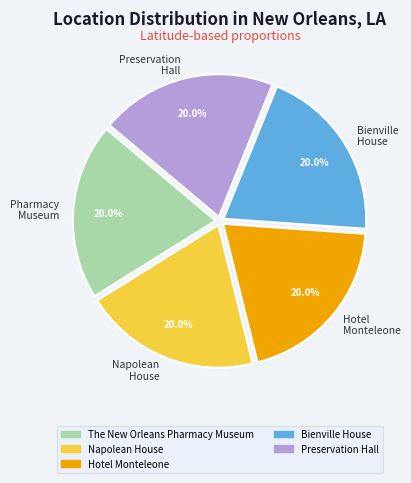

Does Napolean House represent more than half of the total?

No